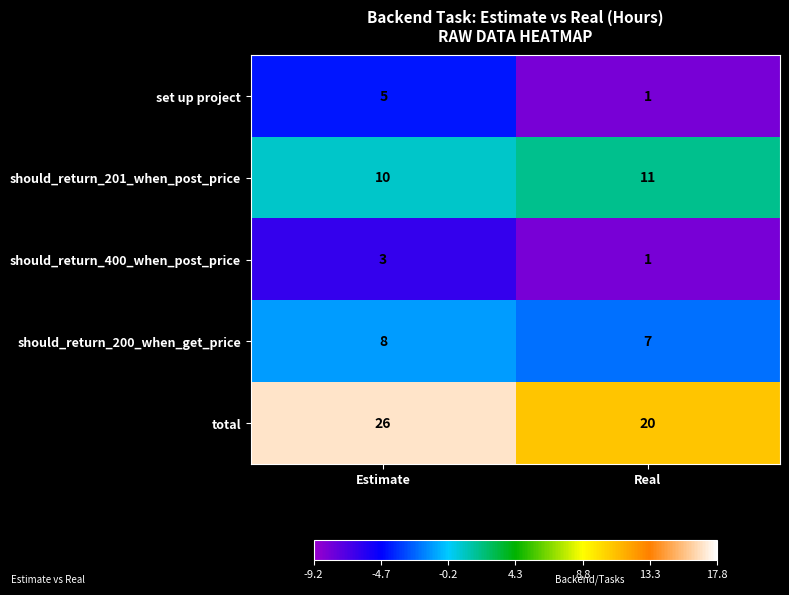

What is the approximate value of should_return_400_when_post_price at Estimate?

3